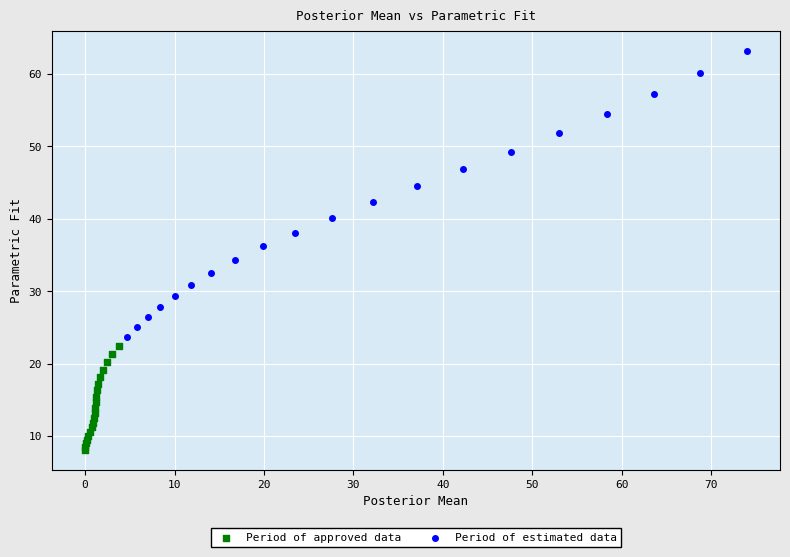

Which series has the largest Y range (max minus min)?

Period of estimated data